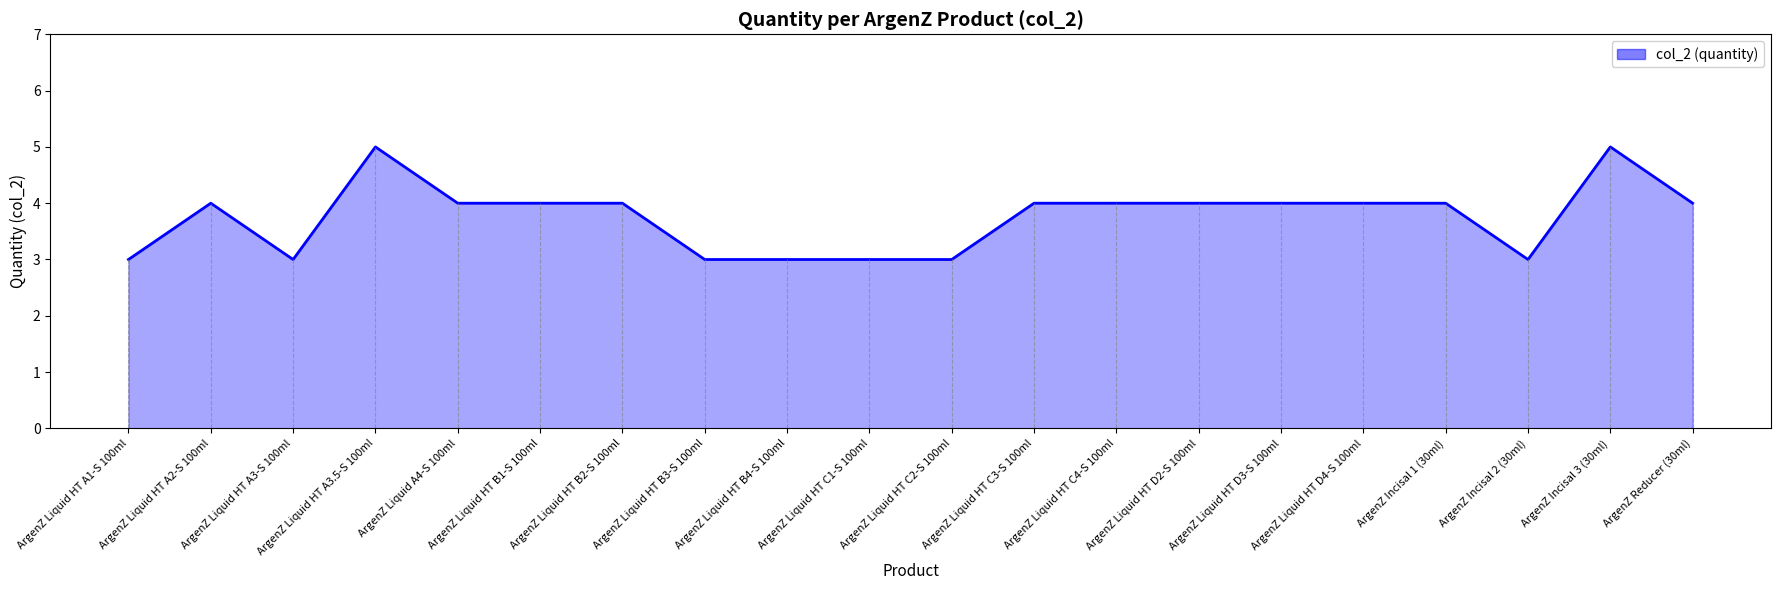

What position from the right is ArgenZ Liquid HT A2-S 100ml?

19